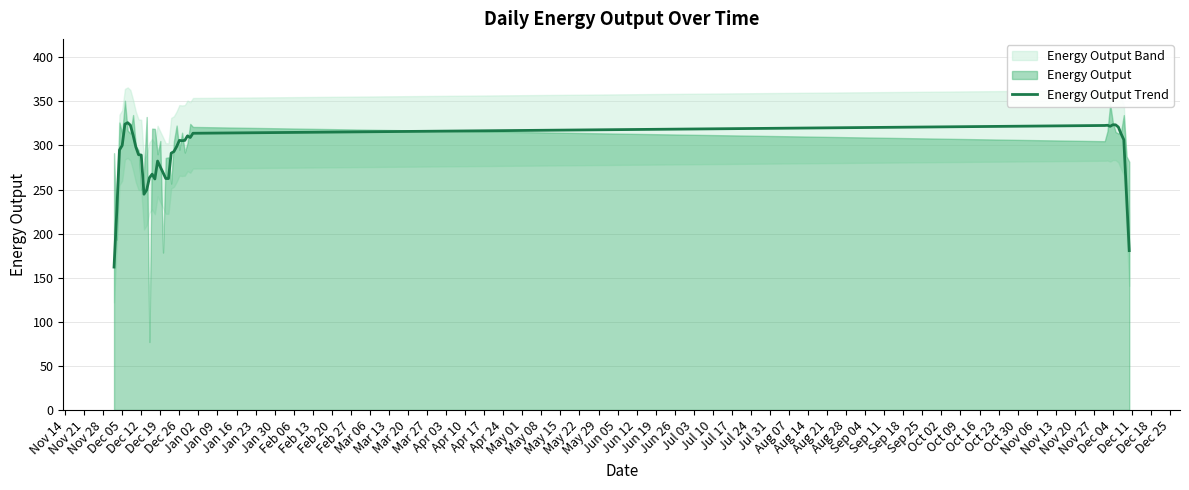

Count the number of values greater than 298.

21